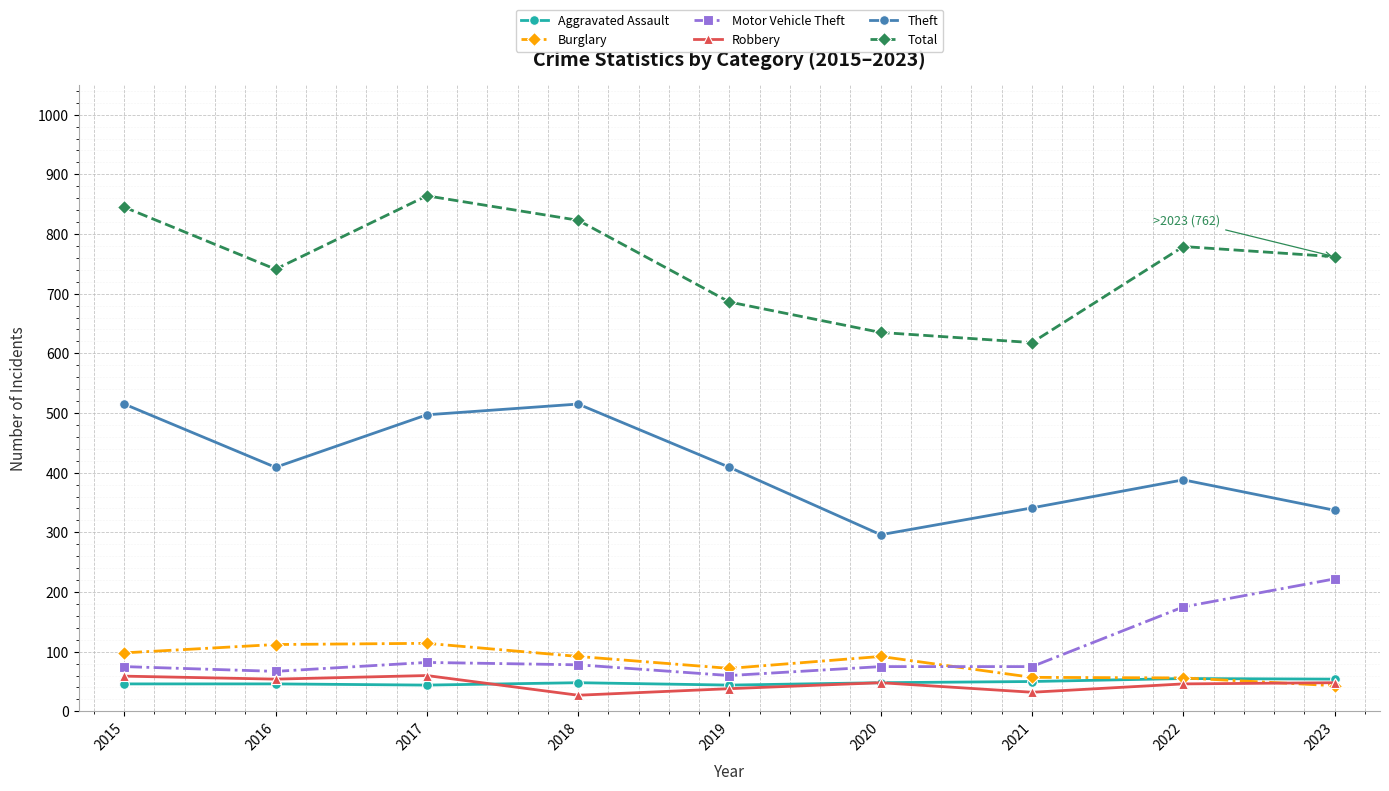

True or false: Burglary and Theft cross at least once.

False